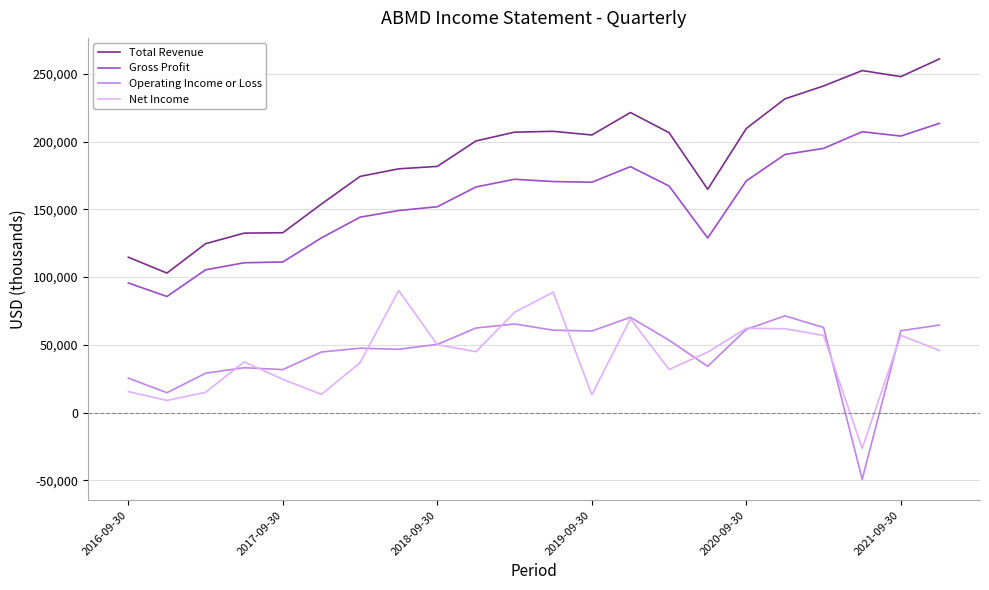

True or false: Total Revenue and Operating Income or Loss intersect in this chart.

False